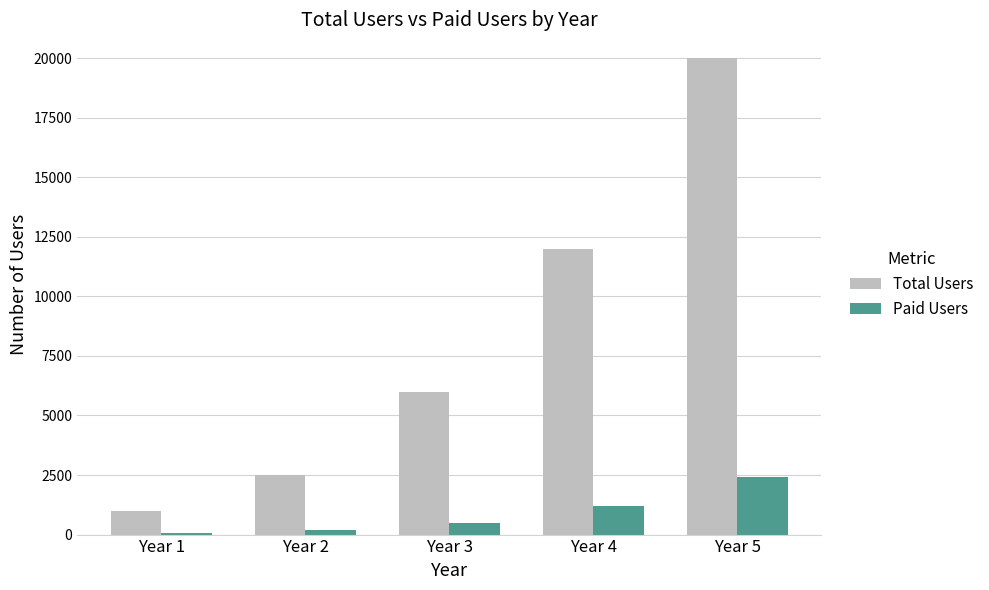

What is the sum of the Total Users values at Year 4 and Year 1?

13000